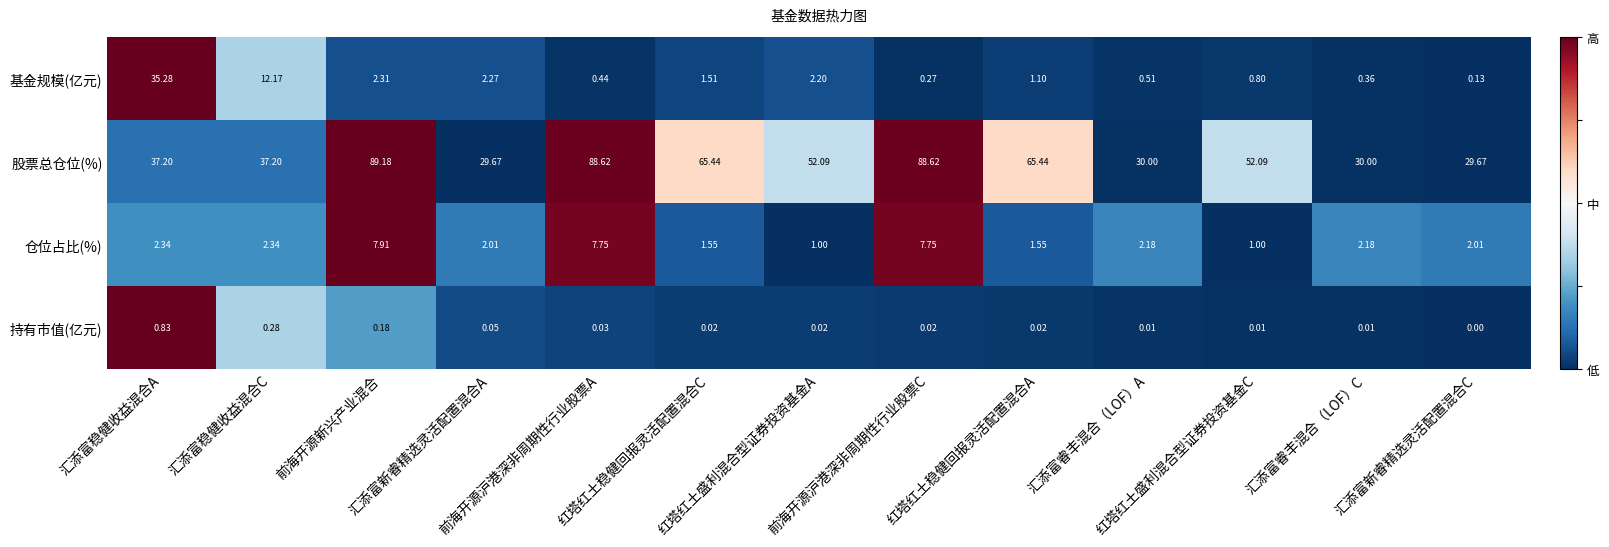

List the series in order of their peak value, highest first.

股票总仓位(%), 基金规模(亿元), 仓位占比(%), 持有市值(亿元)